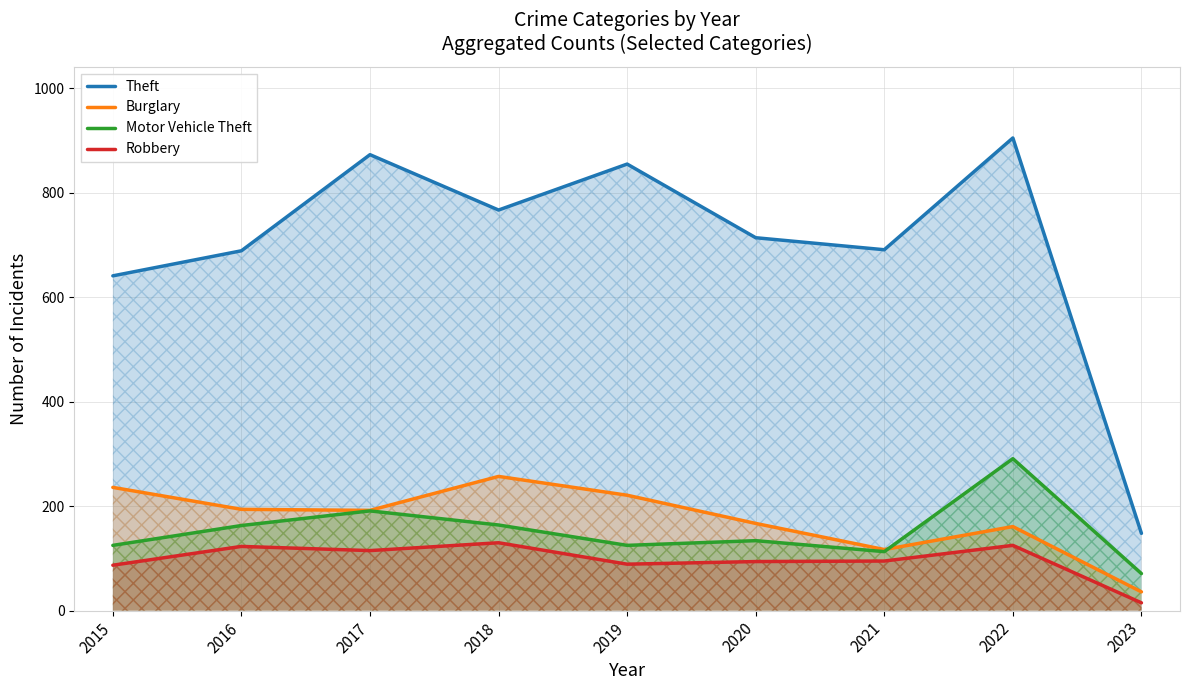

At which label does Theft first exceed 714?

2017